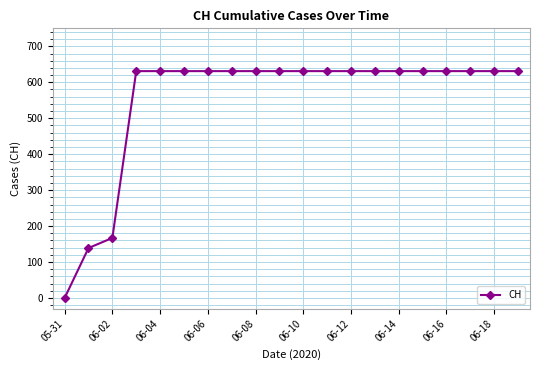

What is the value of the 19th point from the left?

631